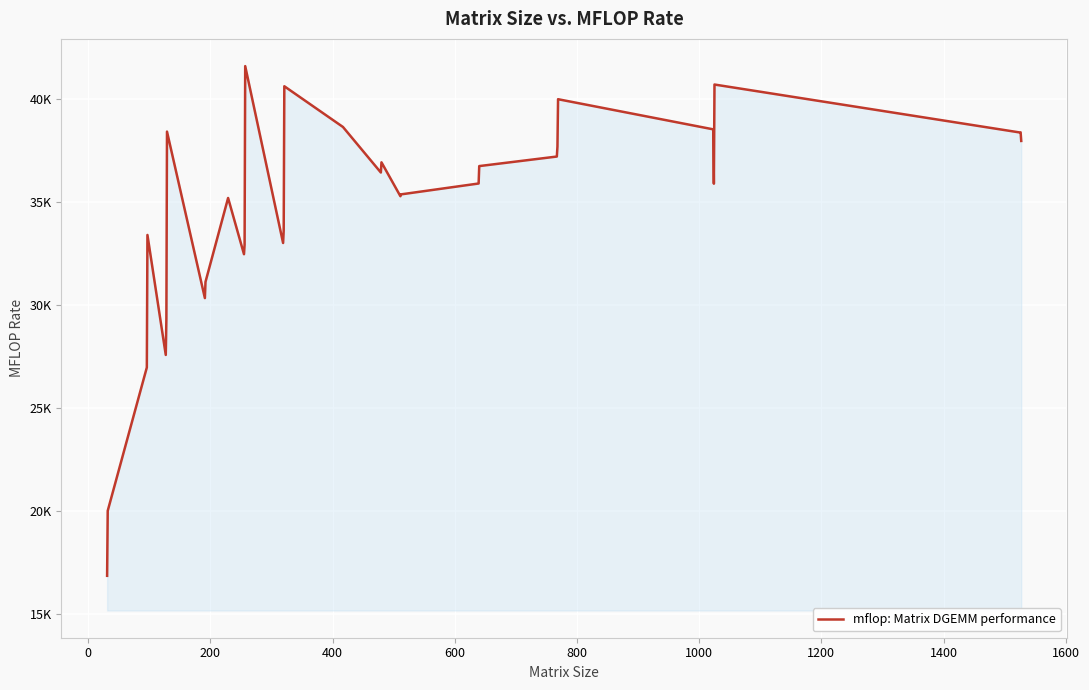

Does the chart display data point markers on the line(s)?

No